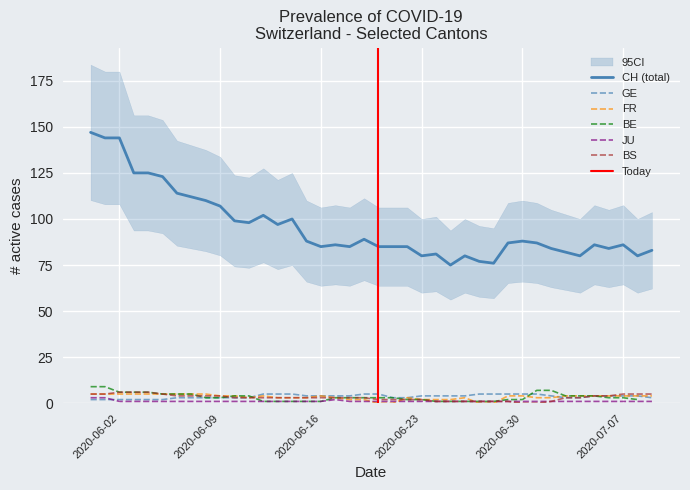

How many GE values are between 3 and 5?

34